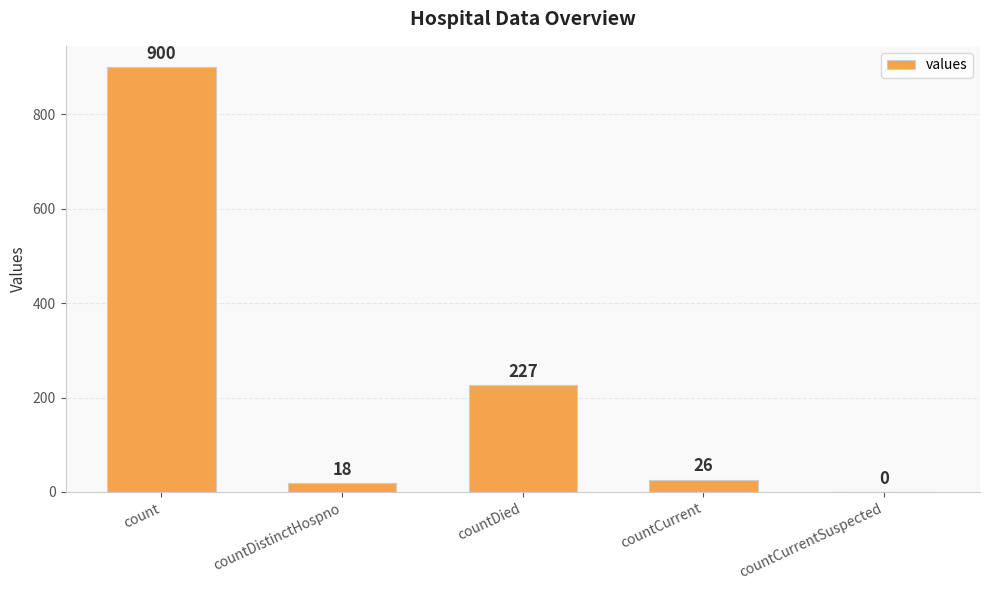

What is the change in value from countDistinctHospno to countDied?

+209